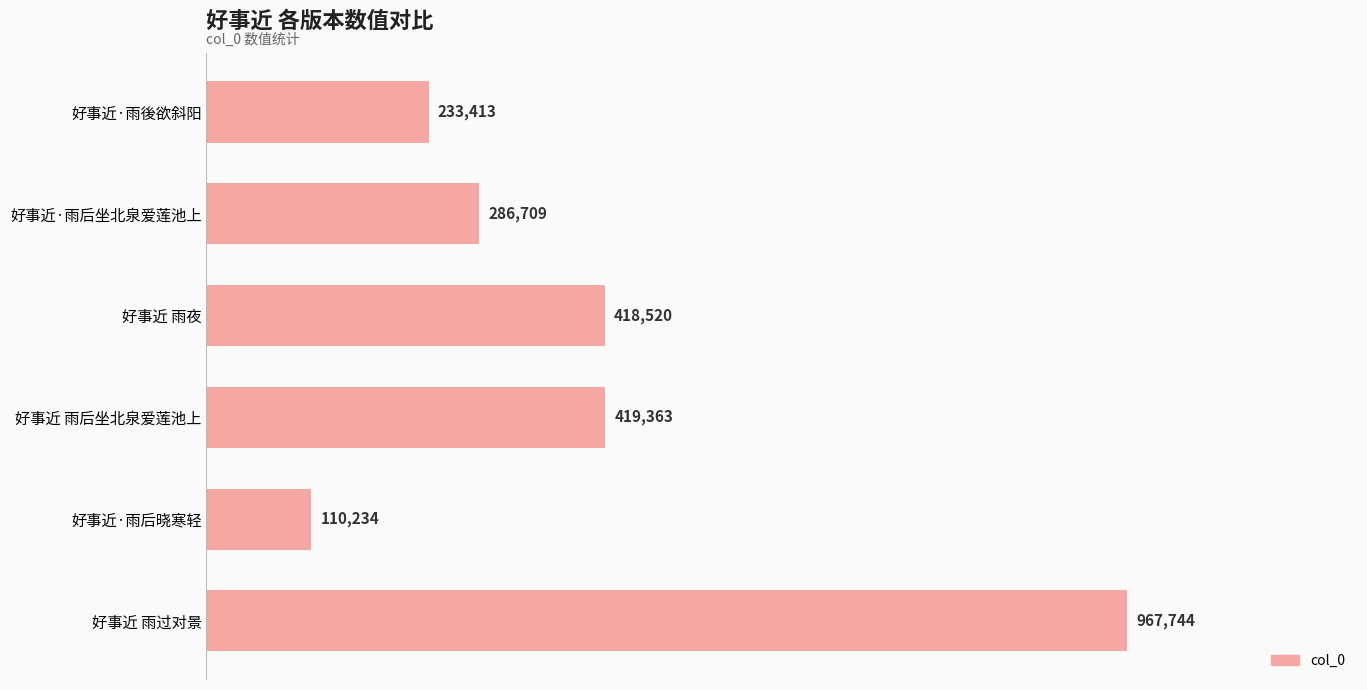

Rank the categories by value from lowest to highest.

好事近·雨后晓寒轻, 好事近·雨後欲斜阳, 好事近·雨后坐北泉爱莲池上, 好事近 雨夜, 好事近 雨后坐北泉爱莲池上, 好事近 雨过对景